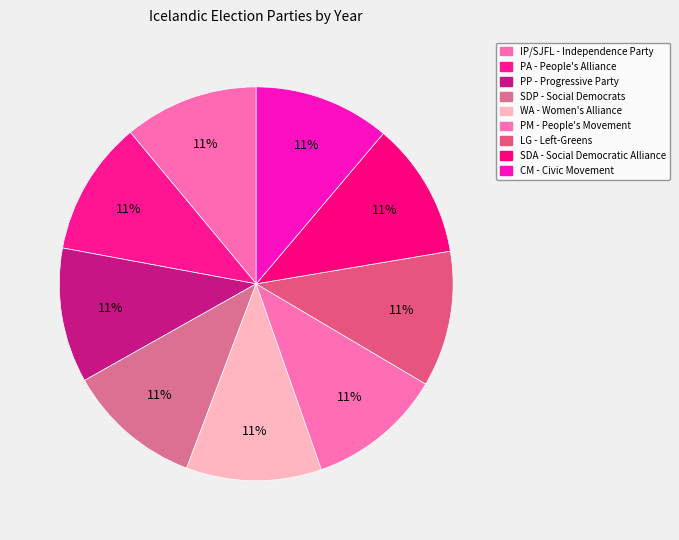

Is there a majority slice in this chart?

No